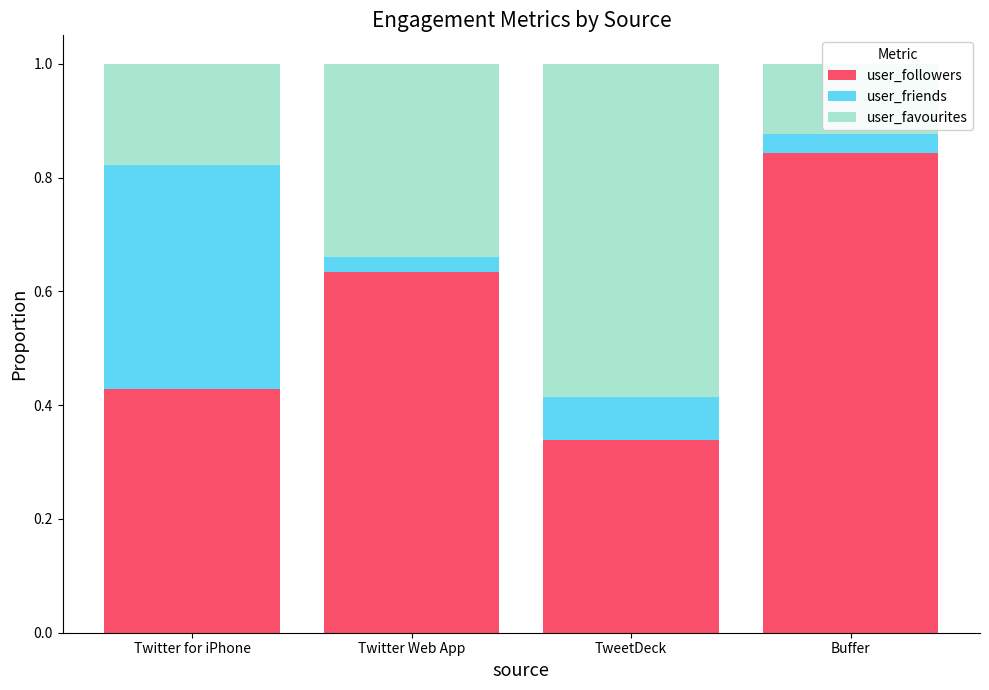

At which category is the sum across all series the highest?

Twitter for iPhone